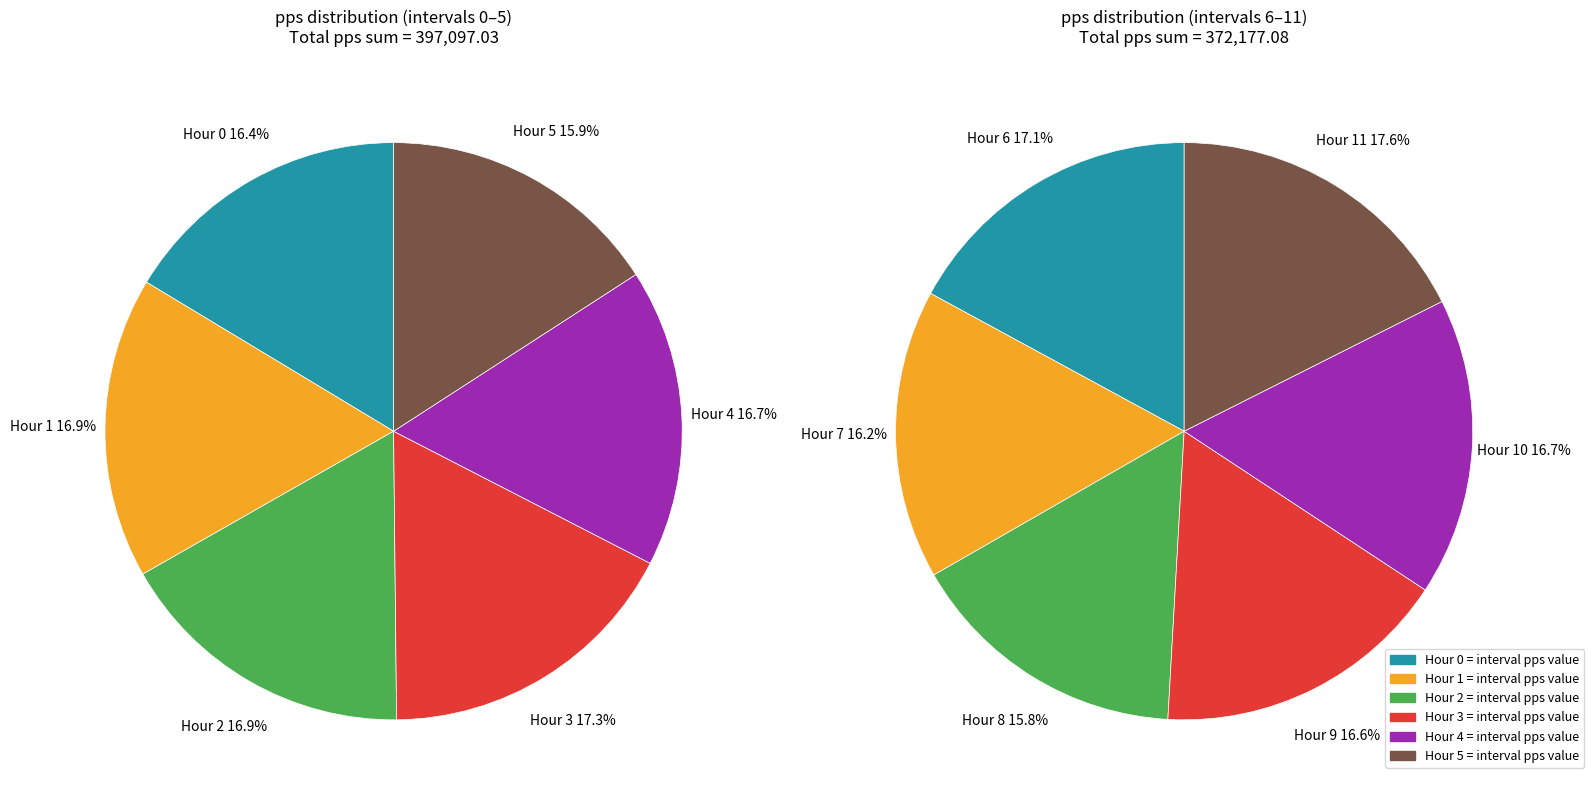

What is the largest slice in the pie chart?

Hour 3